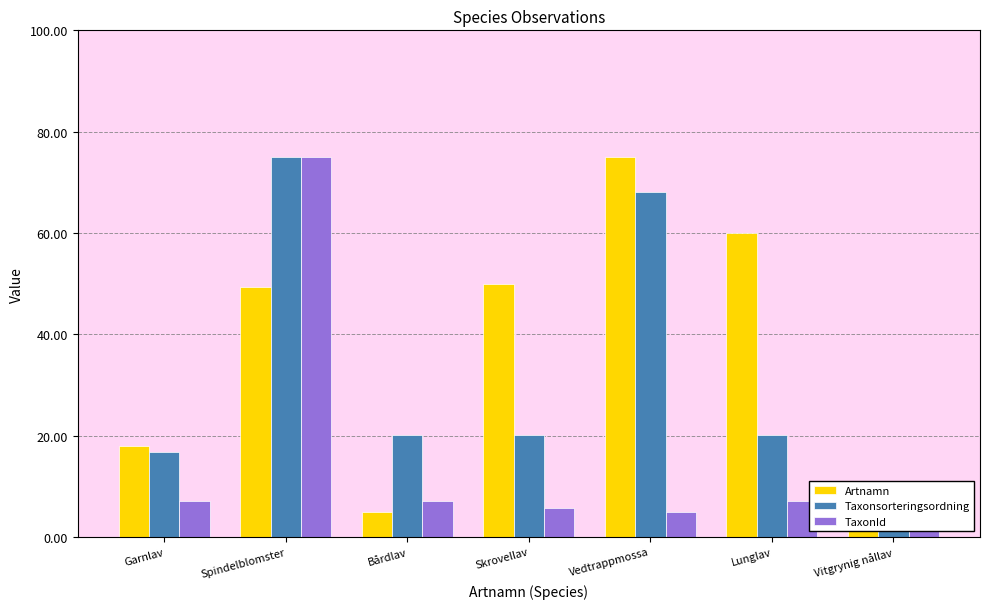

How many groups of bars are there?

7